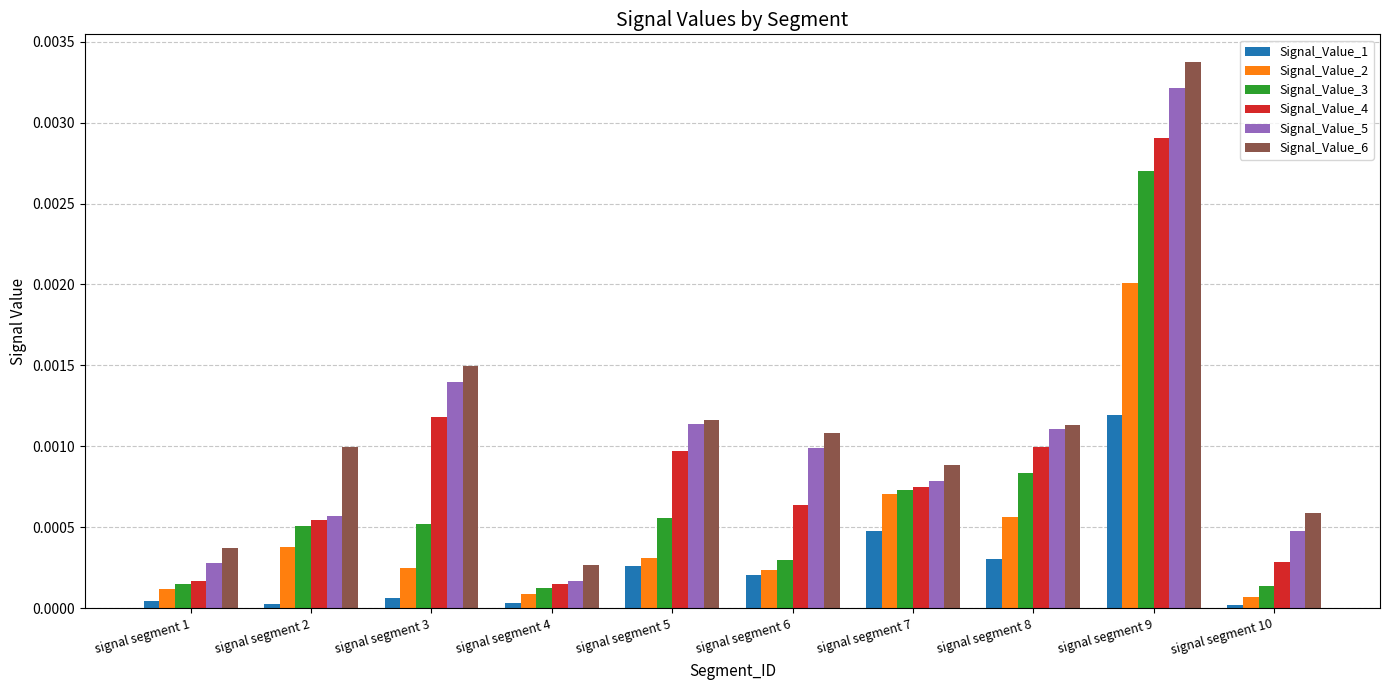

The value of Signal_Value_2 at signal segment 3 is 0.0. True or false?

True